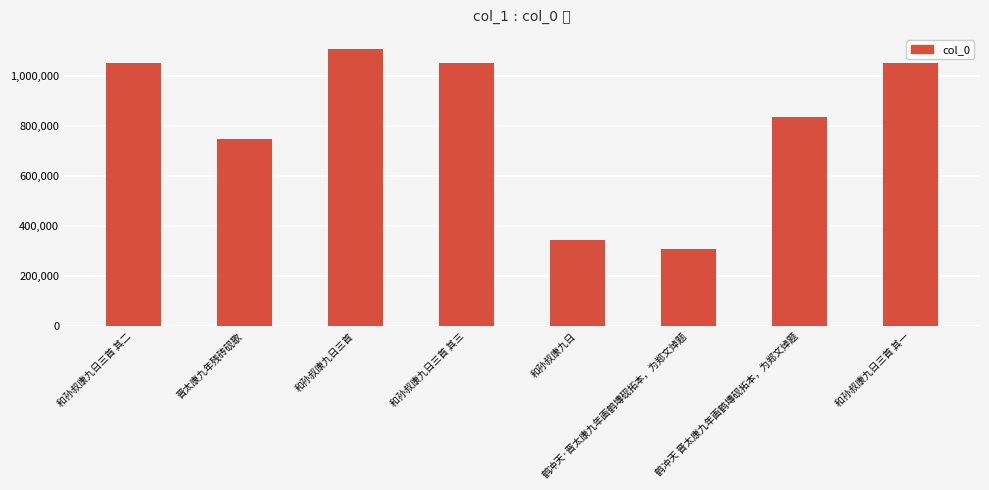

What is the difference between the second highest and second lowest values?

705326